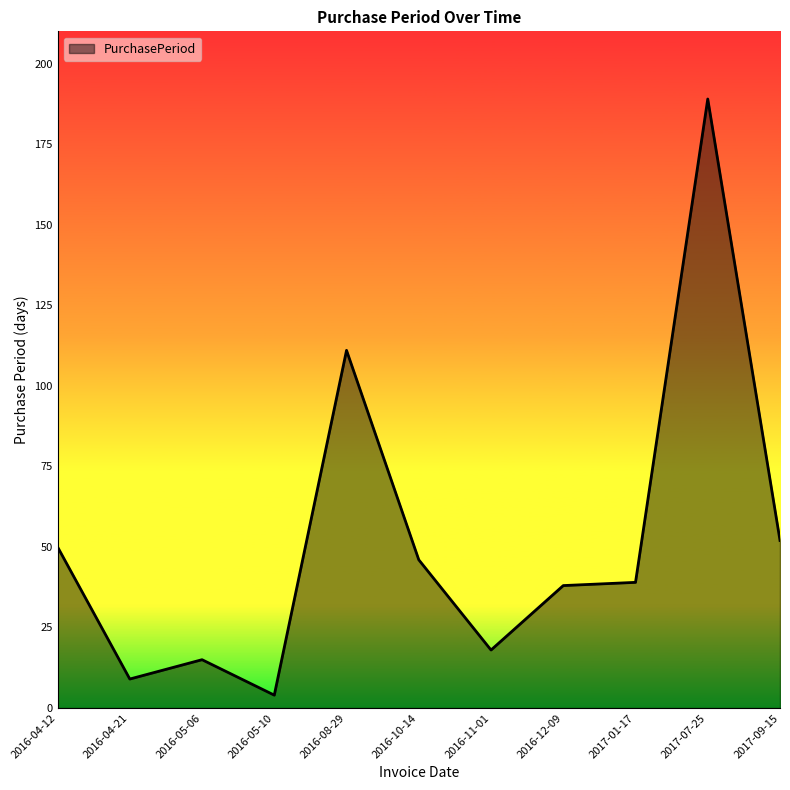

Between 2016-04-12 and 2017-09-15, which is larger?

2017-09-15